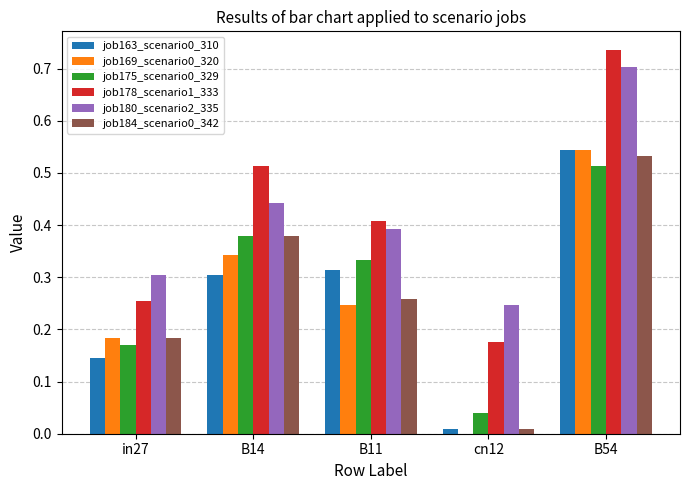

At which label is job163_scenario0_310 closest to 0?

cn12